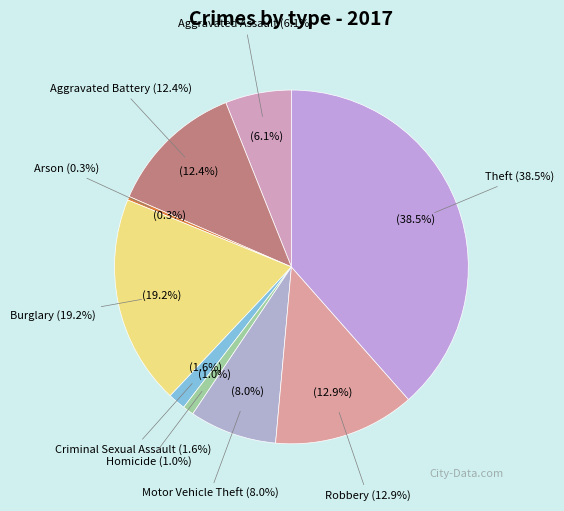

Which slice is the smallest?

Arson